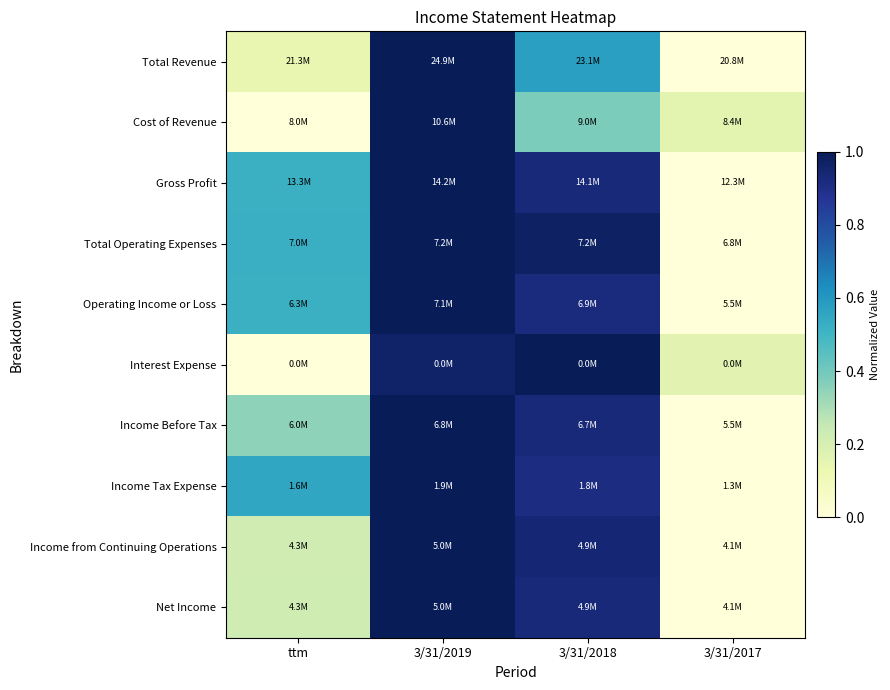

At how many categories does at least one series exceed 0?

4